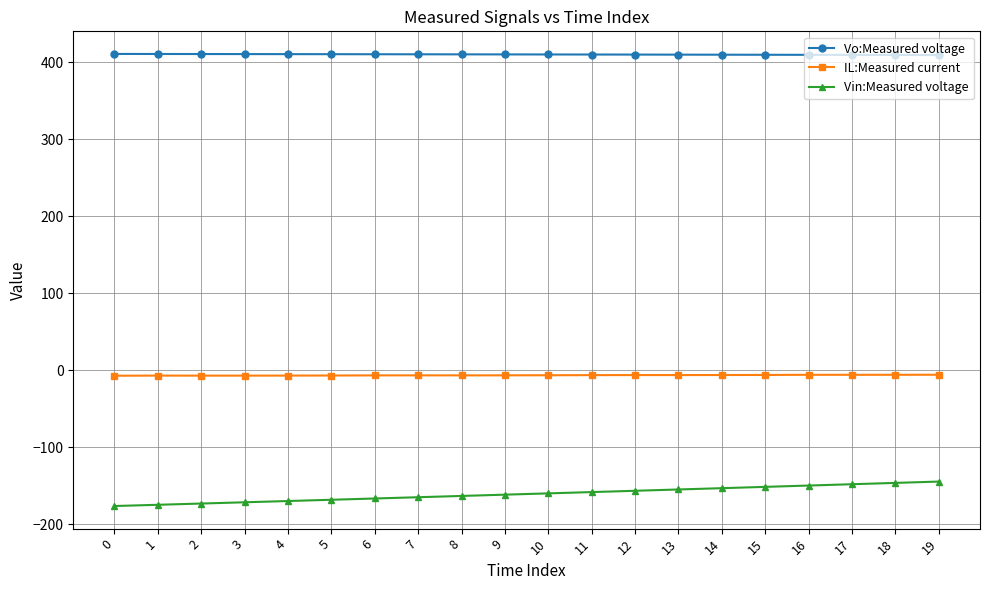

At how many categories does at least one series exceed 76?

20